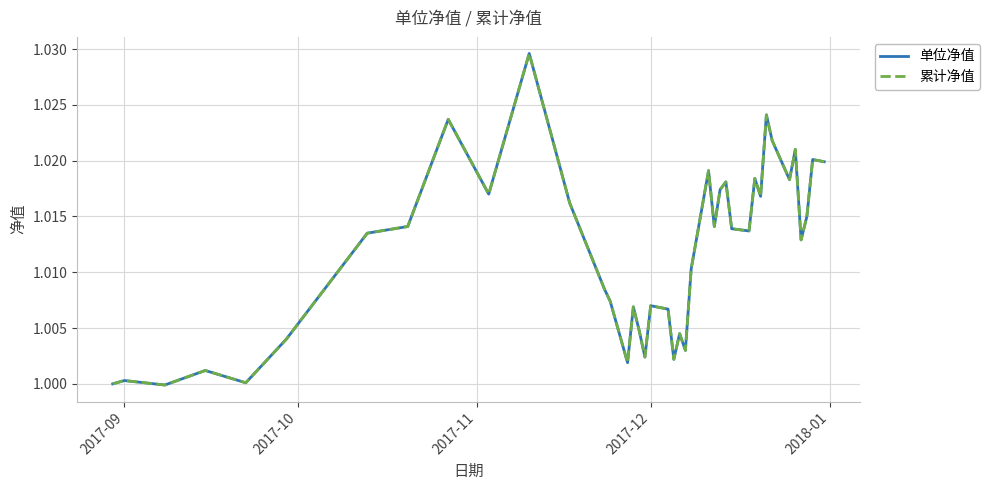

Does the chart have visible grid lines?

Yes